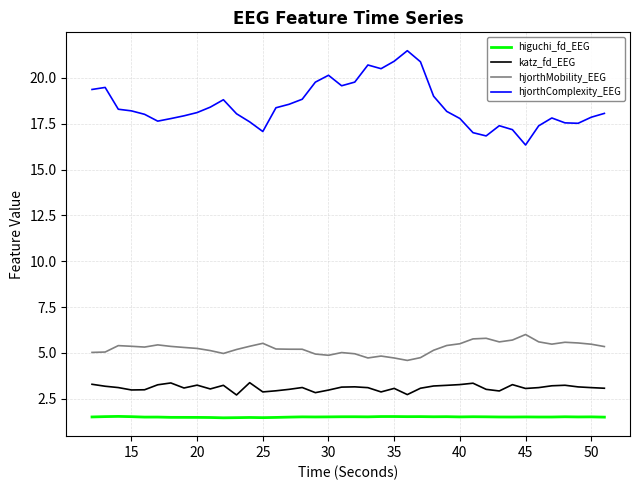

Which series has the largest total across all categories?

hjorthComplexity_EEG